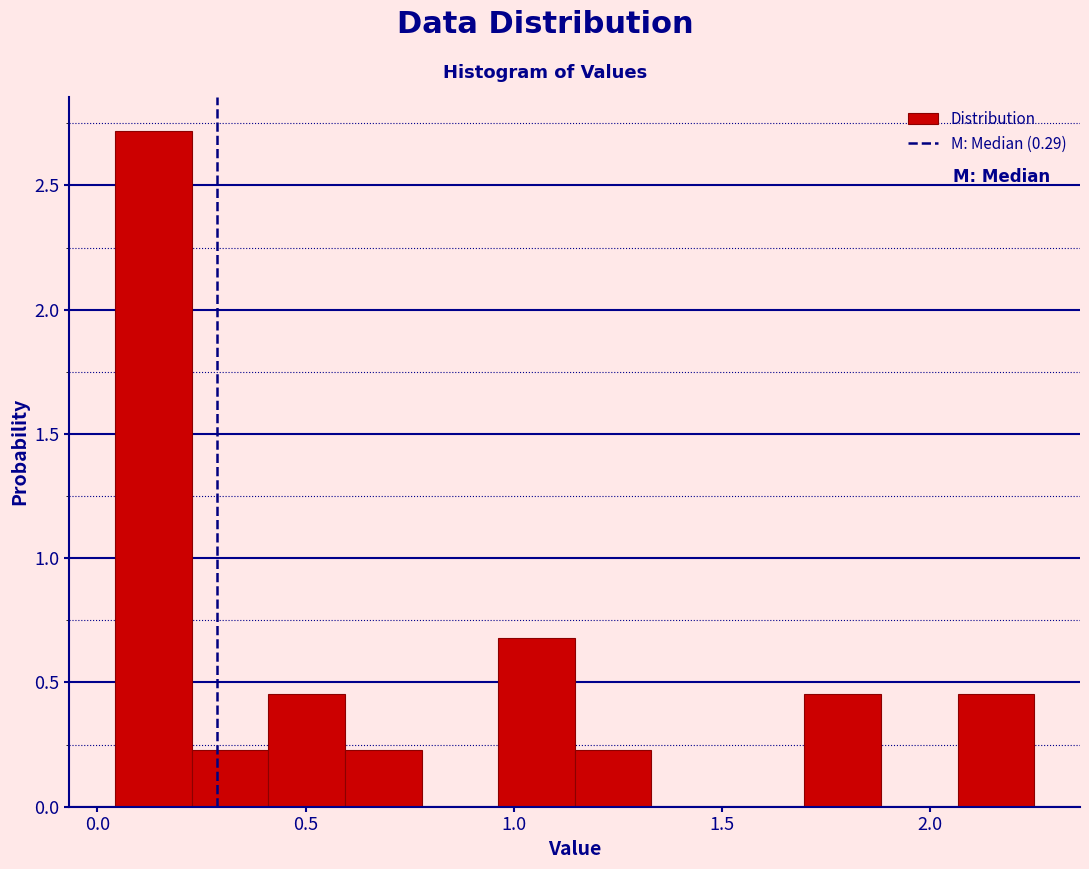

Around what value on the x-axis is the tallest bar? Give the approximate position of its centre, as read against the axis.

0.15